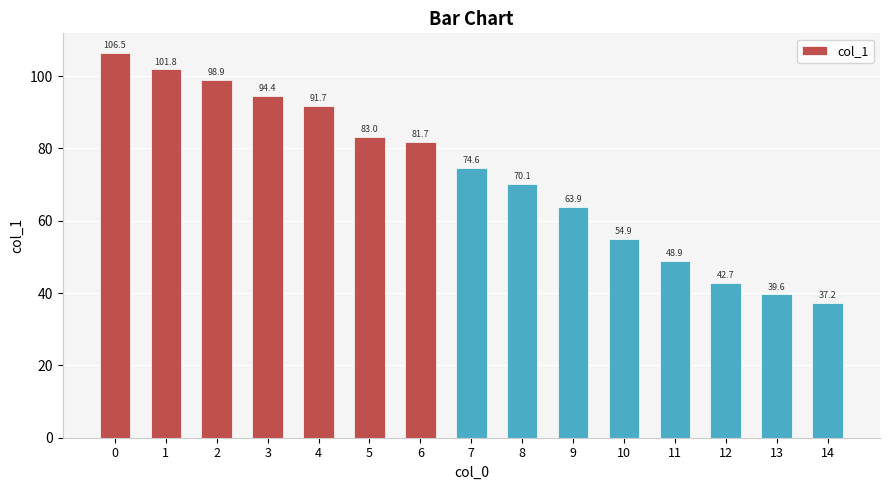

Which label corresponds to the smallest value in the chart?

14